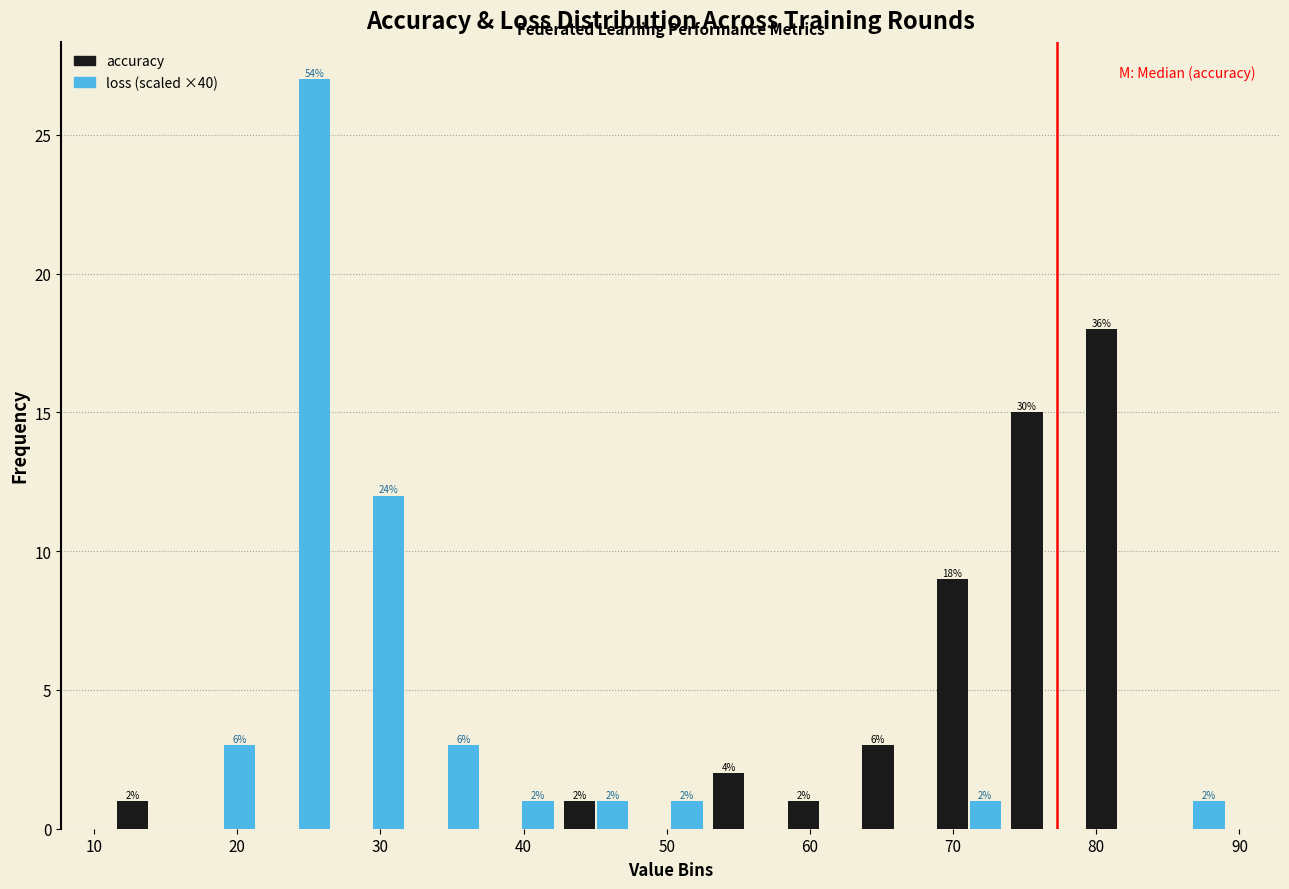

In the loss (scaled ×40) series, which range on the x-axis has the tallest bar?

22 to 27